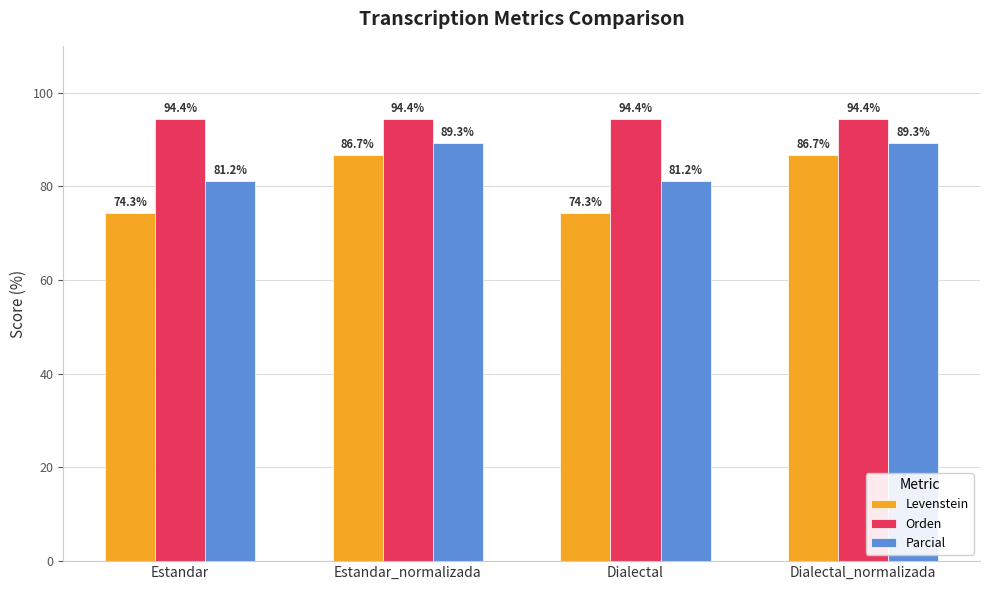

What is the difference between the maximum and minimum values in the Levenstein series?

12.4